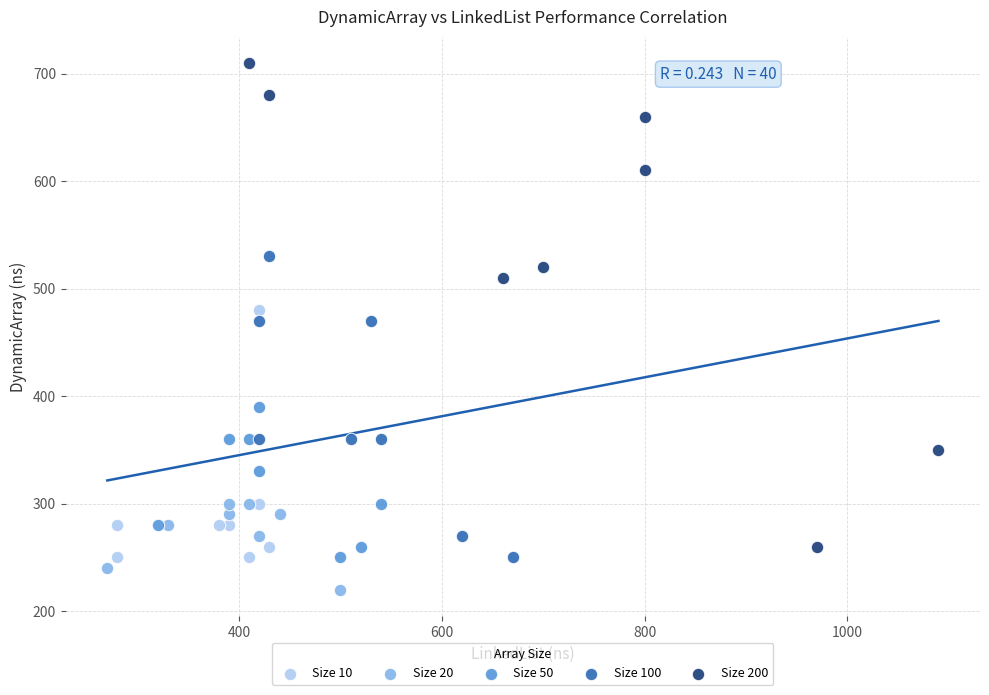

Which series contains the lowest Y value?

Size 20